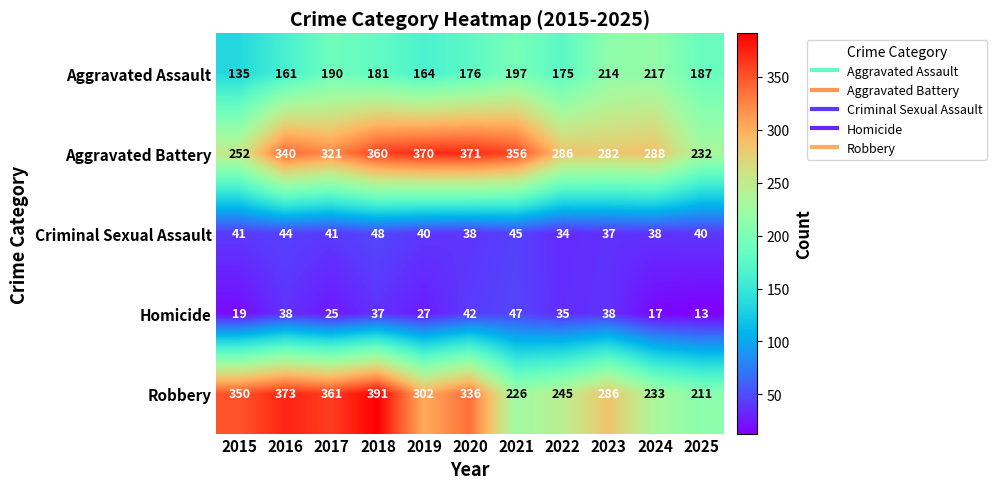

What is the total value across all series at 2018?

1017